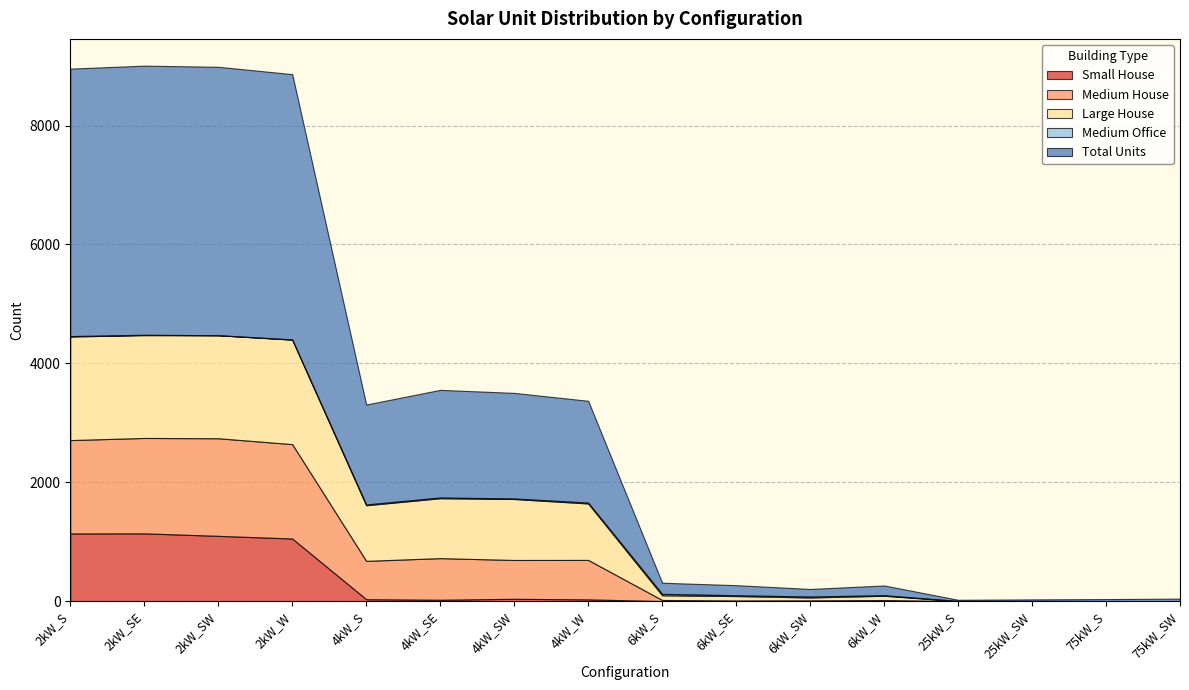

Reading right to left, list all the values displayed in this chart.

Small House: 0	0	0	0	0	0	0	0	28	38	22	31	1052	1097	1139	1137
Medium House: 0	0	0	0	17	12	10	18	664	653	700	645	1588	1642	1605	1571
Large House: 0	0	0	0	72	48	74	79	950	1026	1008	936	1758	1733	1730	1743
Medium Office: 0	0	3	2	10	17	14	24	15	9	13	13	4	1	6	7
Total Units: 41	33	25	19	163	126	169	187	1712	1776	1810	1681	4463	4516	4528	4500